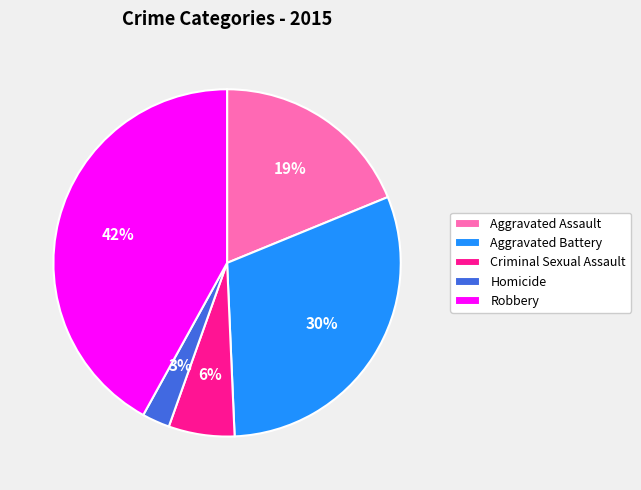

True or false: Aggravated Assault accounts for 9% of the total.

False